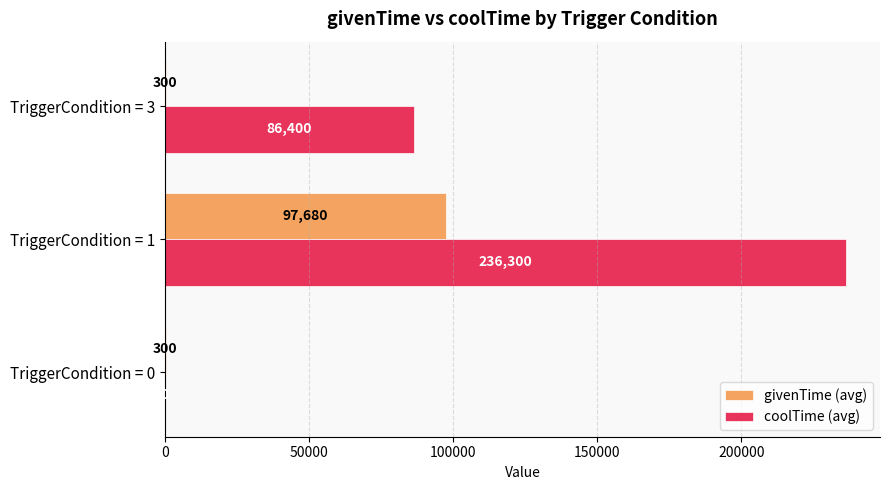

Between TriggerCondition = 0 and TriggerCondition = 3, which series saw the biggest shift?

coolTime (avg)